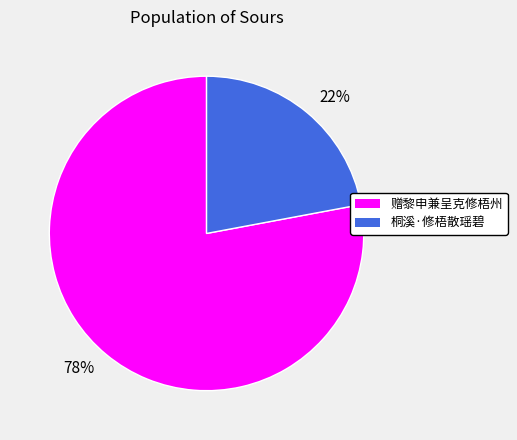

What percentage is the 78% slice, to the nearest percent?

78%